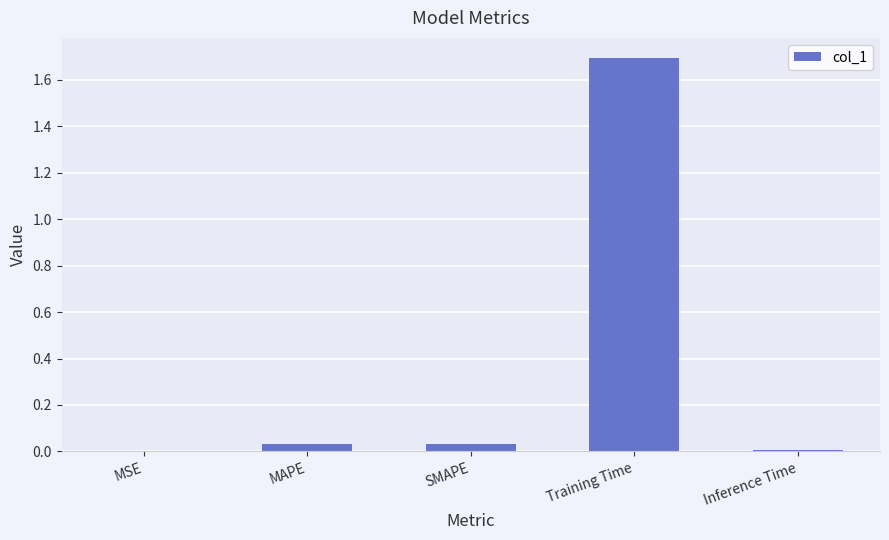

Is it true that the value at SMAPE is 0.0?

True